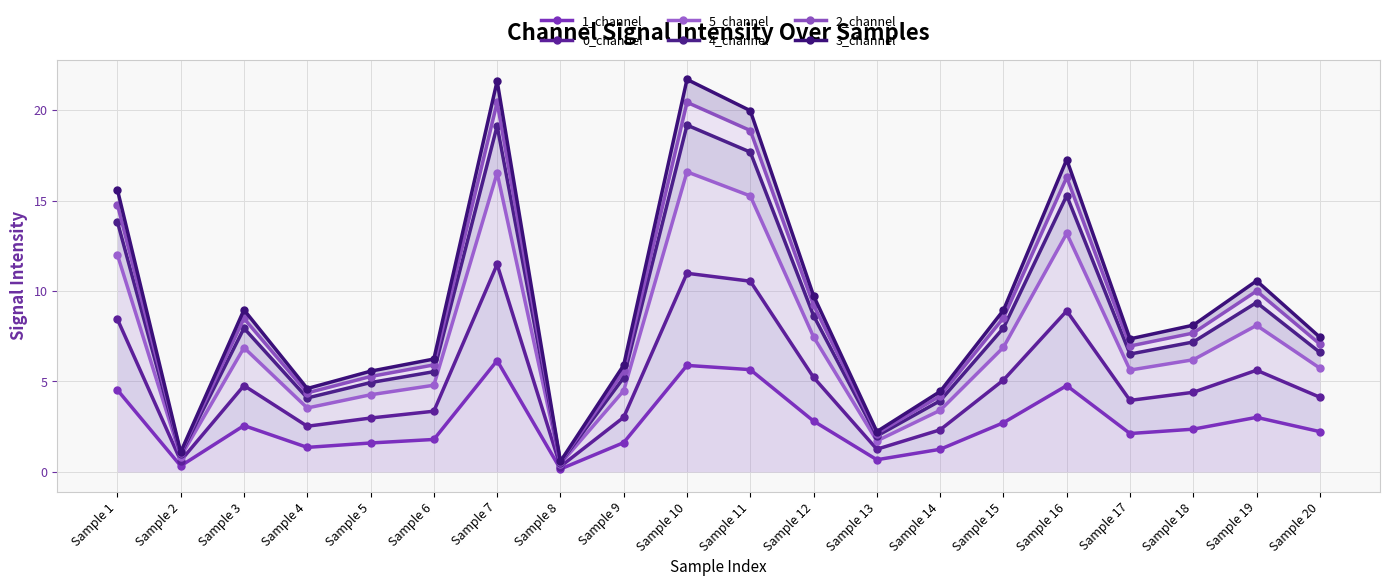

Reading left to right, list all the values displayed in this chart.

1_channel: Sample 1=4.5	Sample 2=0.3	Sample 3=2.6	Sample 4=1.4	Sample 5=1.6	Sample 6=1.8	Sample 7=6.2	Sample 8=0.2	Sample 9=1.6	Sample 10=5.9	Sample 11=5.7	Sample 12=2.8	Sample 13=0.7	Sample 14=1.3	Sample 15=2.7	Sample 16=4.8	Sample 17=2.1	Sample 18=2.4	Sample 19=3.0	Sample 20=2.2
0_channel: Sample 1=8.4	Sample 2=0.6	Sample 3=4.8	Sample 4=2.5	Sample 5=3.0	Sample 6=3.4	Sample 7=11.5	Sample 8=0.3	Sample 9=3.0	Sample 10=11.0	Sample 11=10.5	Sample 12=5.2	Sample 13=1.3	Sample 14=2.3	Sample 15=5.1	Sample 16=8.9	Sample 17=4.0	Sample 18=4.4	Sample 19=5.6	Sample 20=4.1
5_channel: Sample 1=12.0	Sample 2=0.8	Sample 3=6.9	Sample 4=3.5	Sample 5=4.3	Sample 6=4.8	Sample 7=16.5	Sample 8=0.4	Sample 9=4.5	Sample 10=16.6	Sample 11=15.3	Sample 12=7.5	Sample 13=1.7	Sample 14=3.4	Sample 15=6.9	Sample 16=13.2	Sample 17=5.6	Sample 18=6.2	Sample 19=8.1	Sample 20=5.7
4_channel: Sample 1=13.8	Sample 2=1.0	Sample 3=7.9	Sample 4=4.1	Sample 5=4.9	Sample 6=5.5	Sample 7=19.1	Sample 8=0.5	Sample 9=5.2	Sample 10=19.2	Sample 11=17.7	Sample 12=8.6	Sample 13=2.0	Sample 14=3.9	Sample 15=8.0	Sample 16=15.3	Sample 17=6.5	Sample 18=7.2	Sample 19=9.4	Sample 20=6.6
2_channel: Sample 1=14.8	Sample 2=1.0	Sample 3=8.5	Sample 4=4.4	Sample 5=5.3	Sample 6=5.9	Sample 7=20.4	Sample 8=0.5	Sample 9=5.6	Sample 10=20.4	Sample 11=18.9	Sample 12=9.2	Sample 13=2.1	Sample 14=4.2	Sample 15=8.5	Sample 16=16.3	Sample 17=7.0	Sample 18=7.7	Sample 19=10.0	Sample 20=7.1
3_channel: Sample 1=15.6	Sample 2=1.1	Sample 3=9.0	Sample 4=4.6	Sample 5=5.6	Sample 6=6.2	Sample 7=21.6	Sample 8=0.6	Sample 9=5.9	Sample 10=21.7	Sample 11=20.0	Sample 12=9.7	Sample 13=2.2	Sample 14=4.4	Sample 15=8.9	Sample 16=17.3	Sample 17=7.4	Sample 18=8.1	Sample 19=10.6	Sample 20=7.4